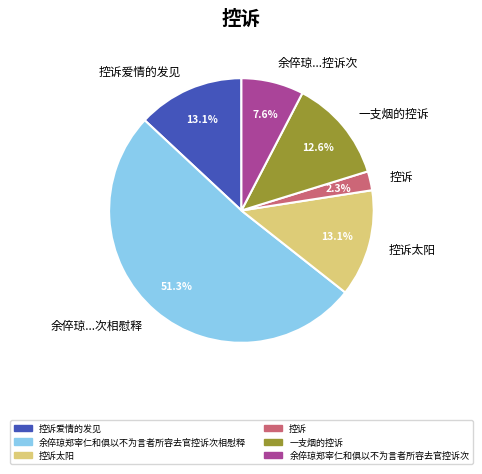

To the nearest percent, what portion does 一支烟的控诉 represent?

13%